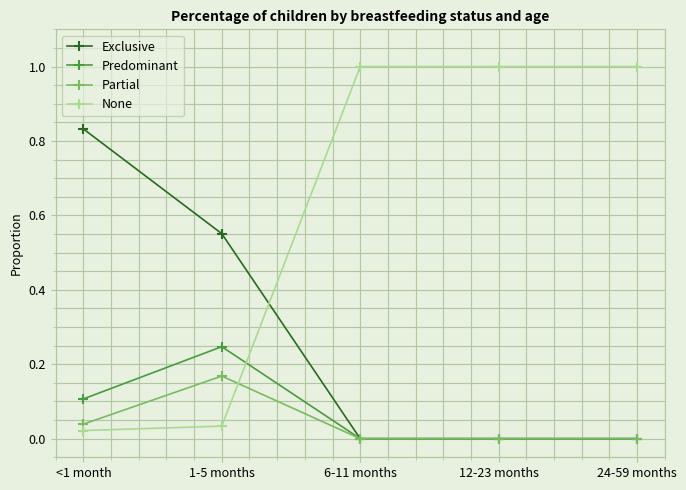

The value of Predominant at <1 month is 0.1. True or false?

True